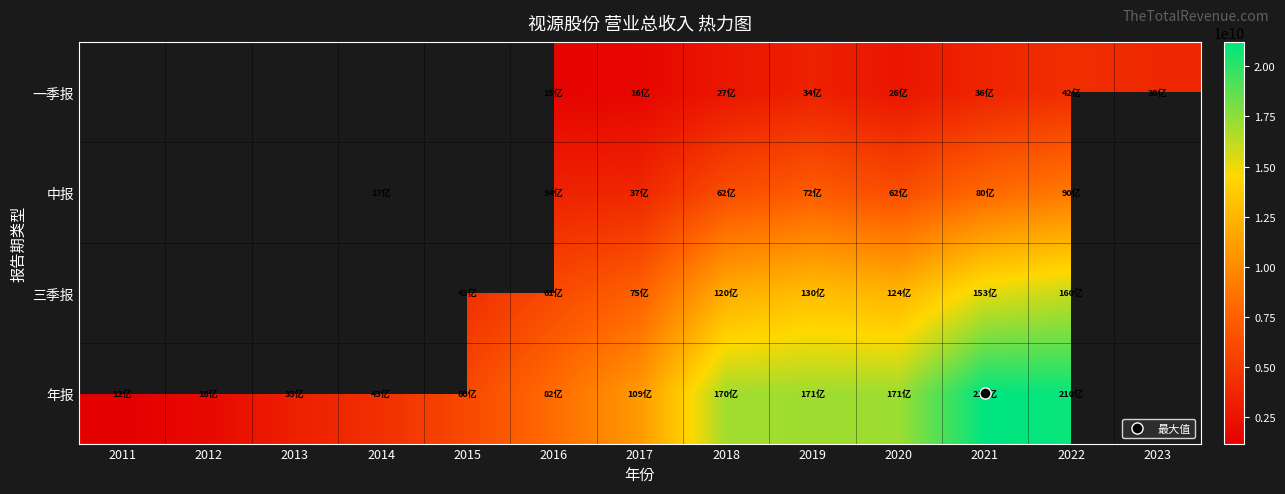

Which series has the largest range (max minus min)?

年报